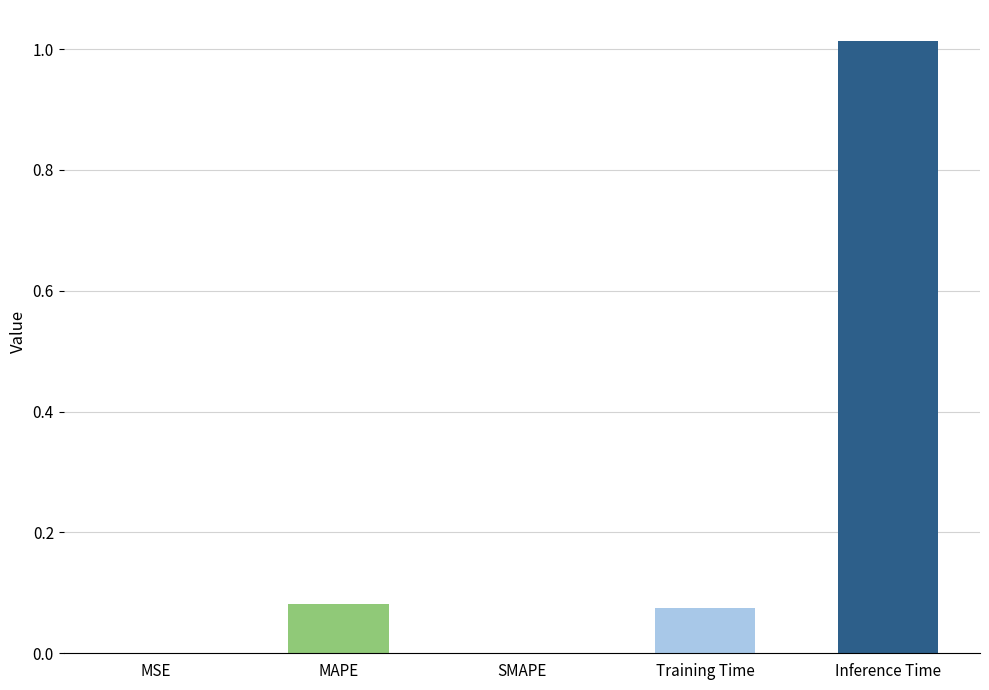

Which has a higher value, Inference Time or MSE?

Inference Time